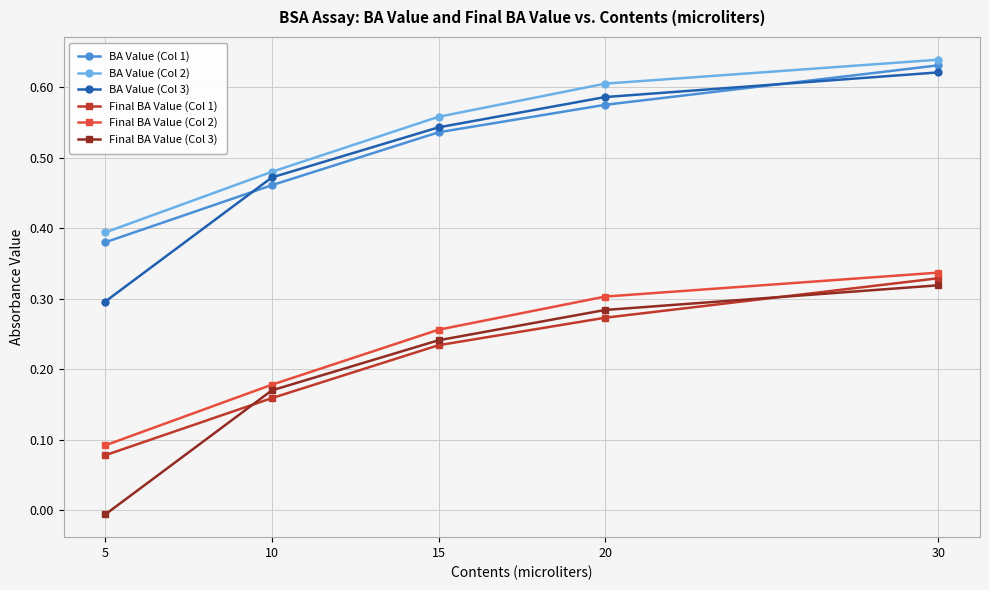

Which label corresponds to the smallest value in the chart?

5